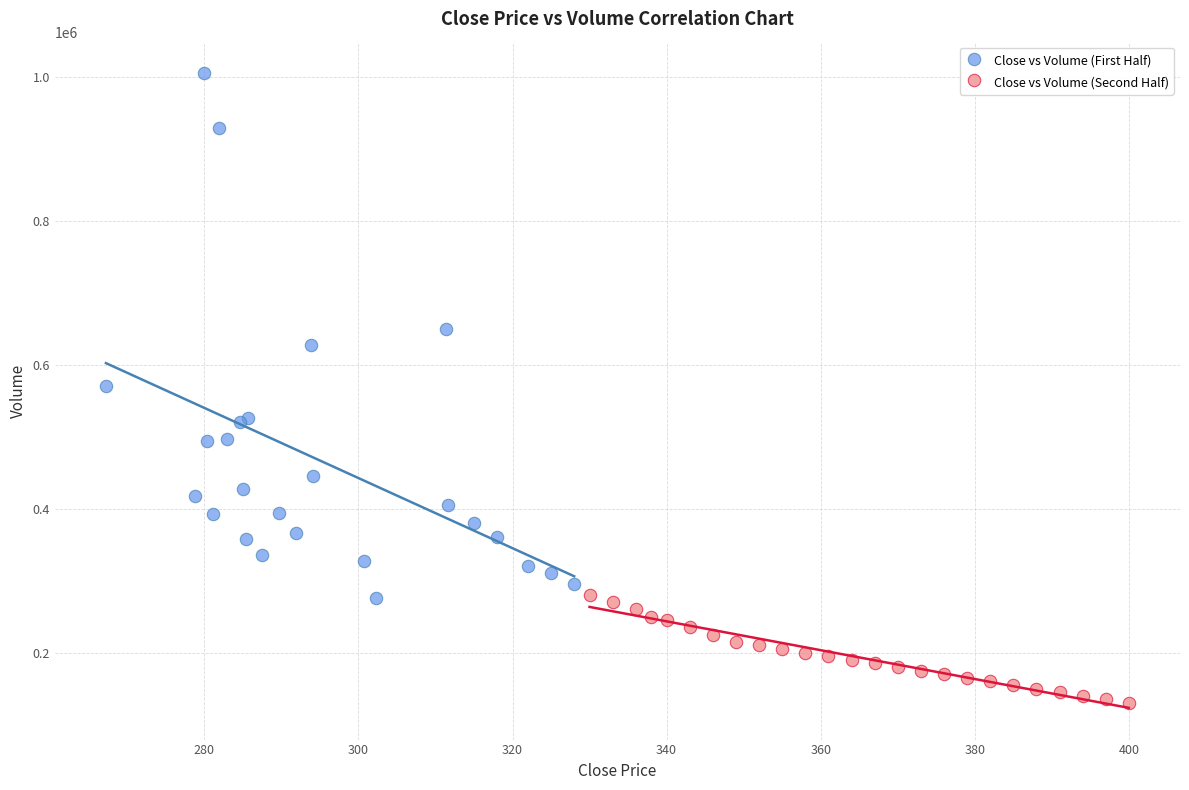

Which series contains the lowest Y value?

Close vs Volume (Second Half)